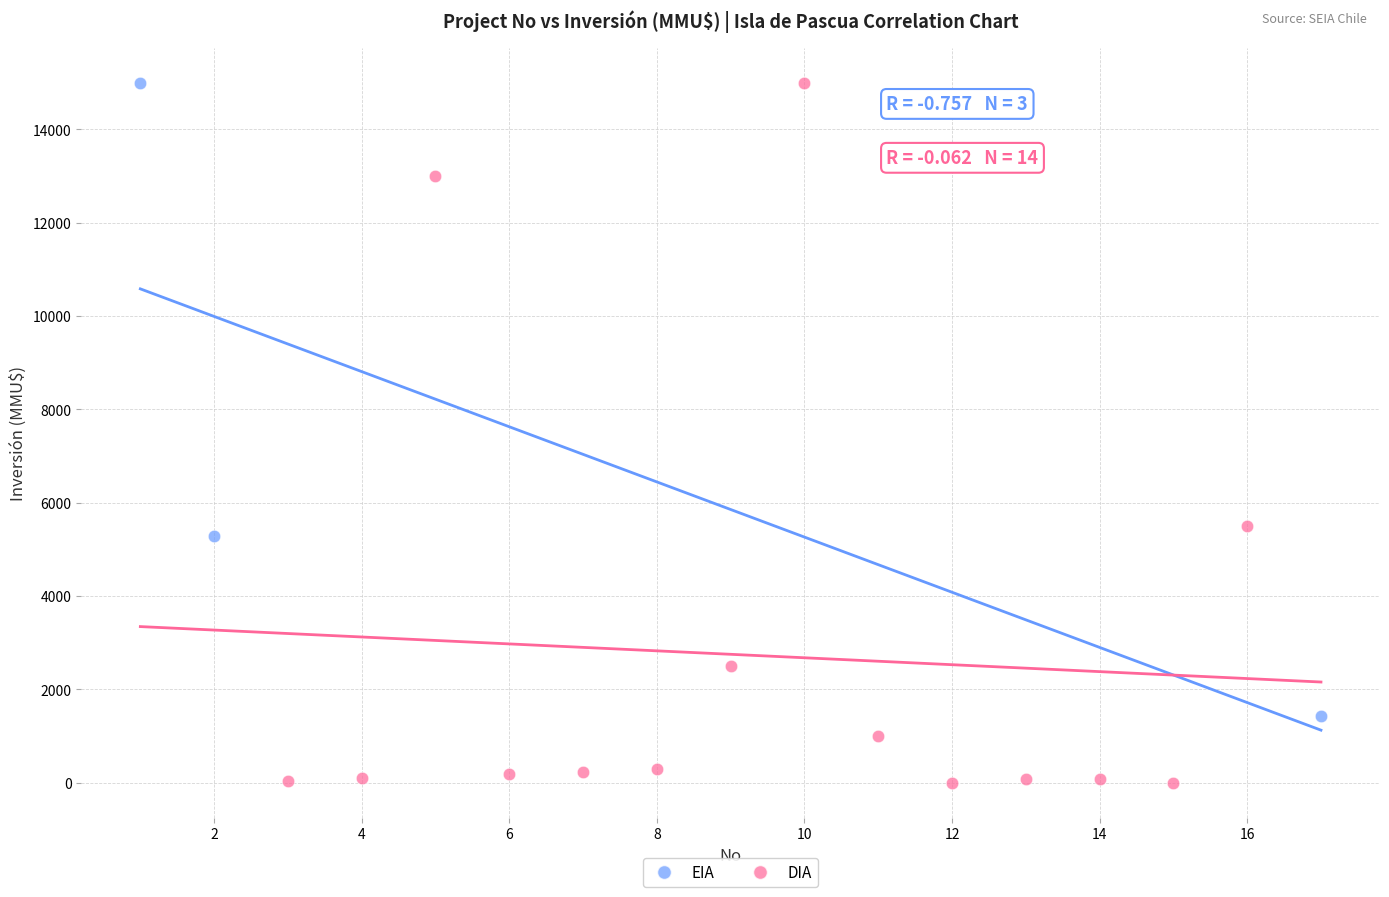

Which series contains the lowest Y value?

DIA